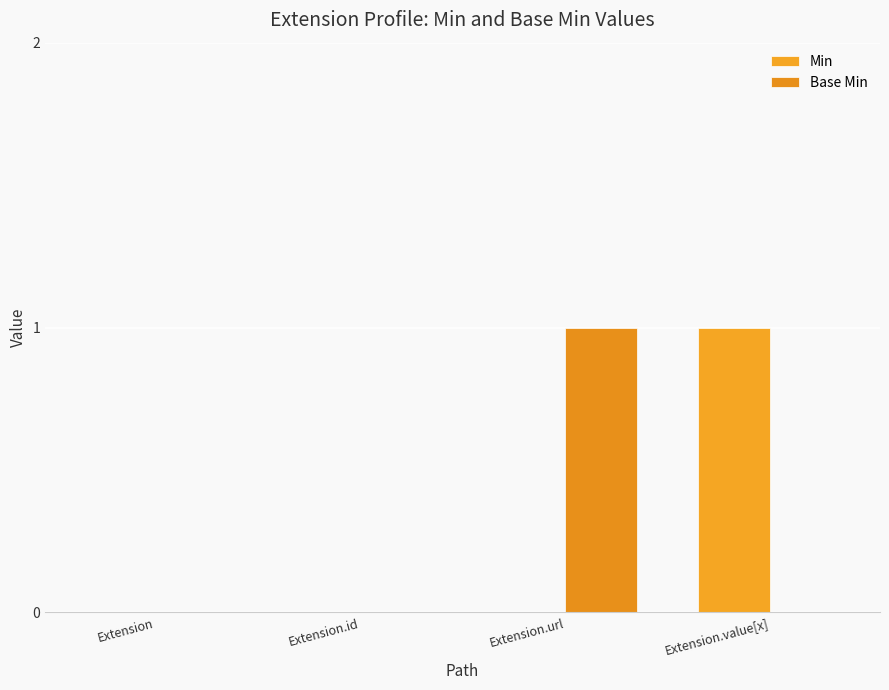

Rank the series by their maximum value, from highest to lowest.

Min, Base Min